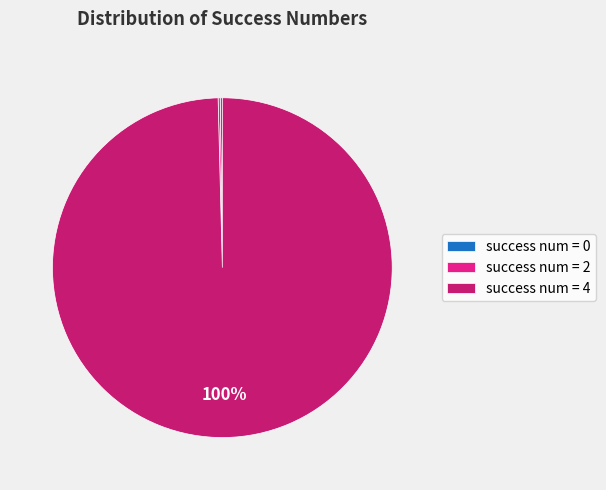

The success num = 4 slice represents 100% of the pie. True or false?

True